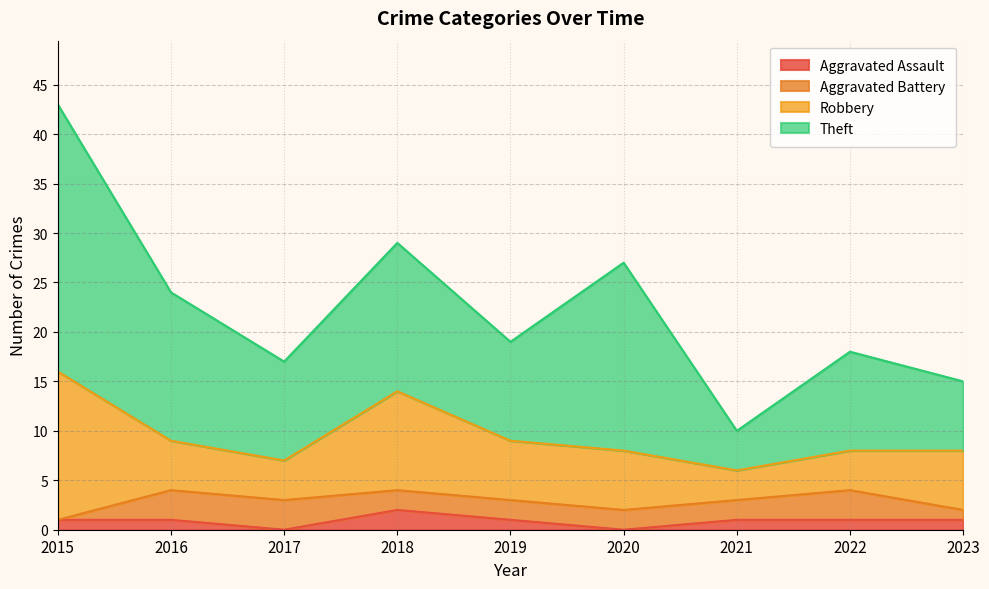

Where is Aggravated Battery nearest to the value 1?

2023